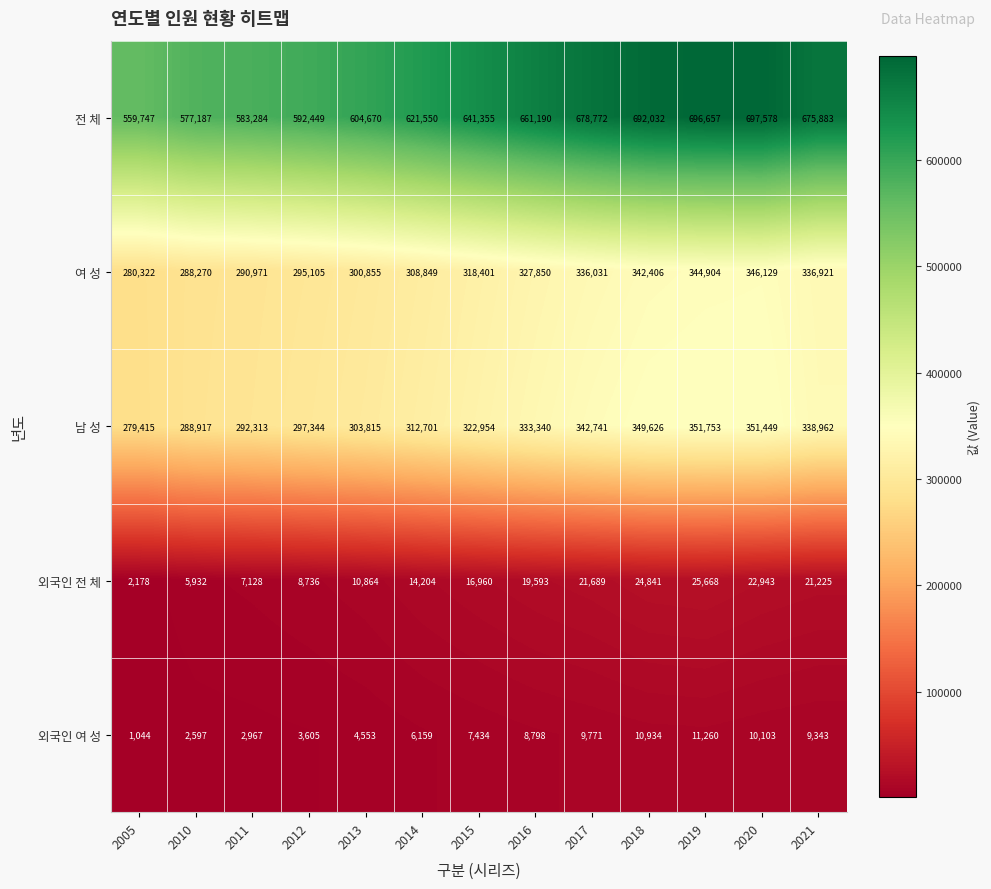

At how many categories does at least one series exceed 151924?

13